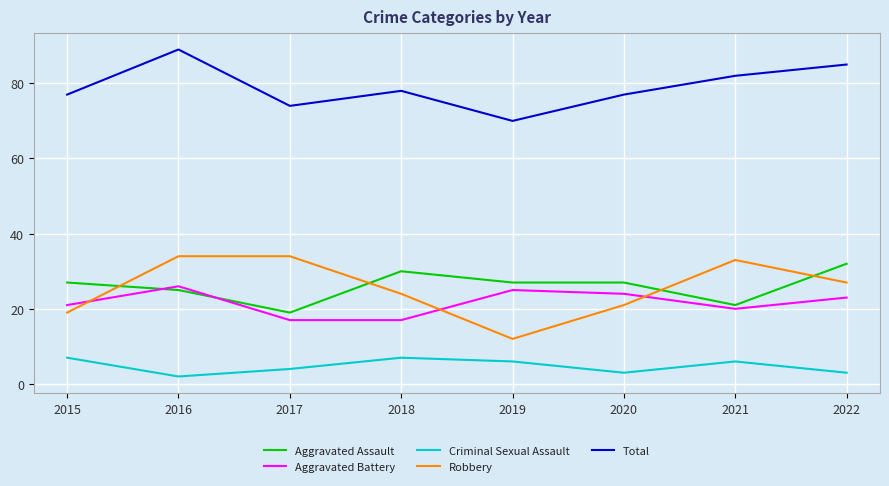

What is the average value of the Total series?

79